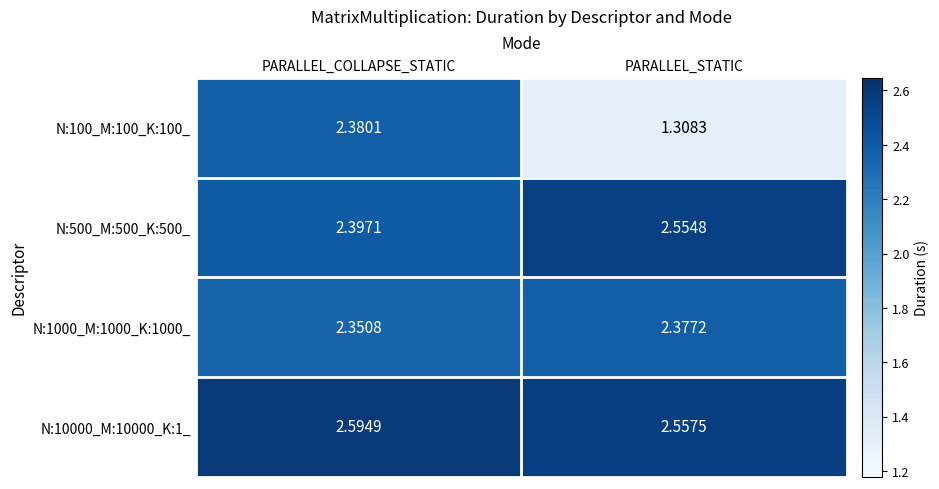

Rank the series at PARALLEL_STATIC from lowest to highest value.

N:100_M:100_K:100_, N:1000_M:1000_K:1000_, N:500_M:500_K:500_, N:10000_M:10000_K:1_